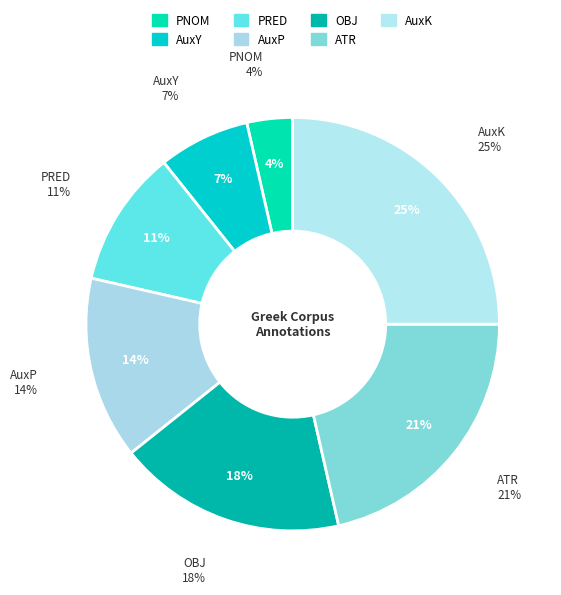

Which category has the smallest portion of the pie?

PNOM